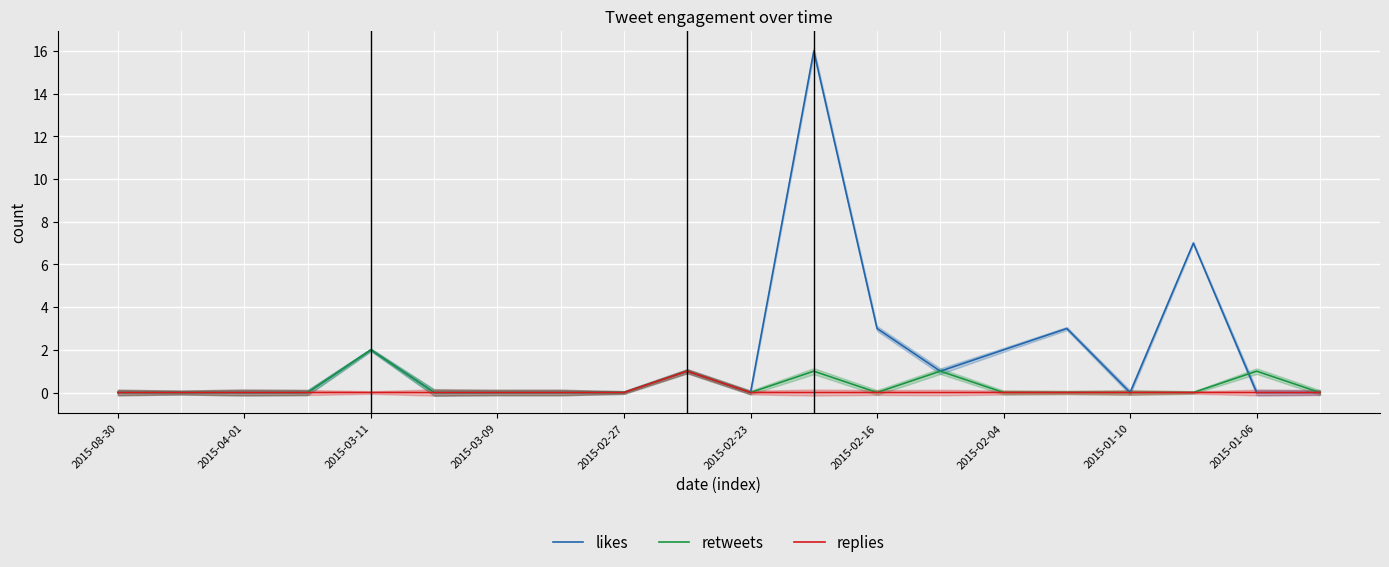

Reading right to left, list all the values displayed in this chart.

likes: 0	0	7	0	3	2	1	3	16	0	1	0	0	0	0	2	0	0	0	0
retweets: 0	1	0	0	0	0	1	0	1	0	1	0	0	0	0	2	0	0	0	0
replies: 0	0	0	0	0	0	0	0	0	0	1	0	0	0	0	0	0	0	0	0